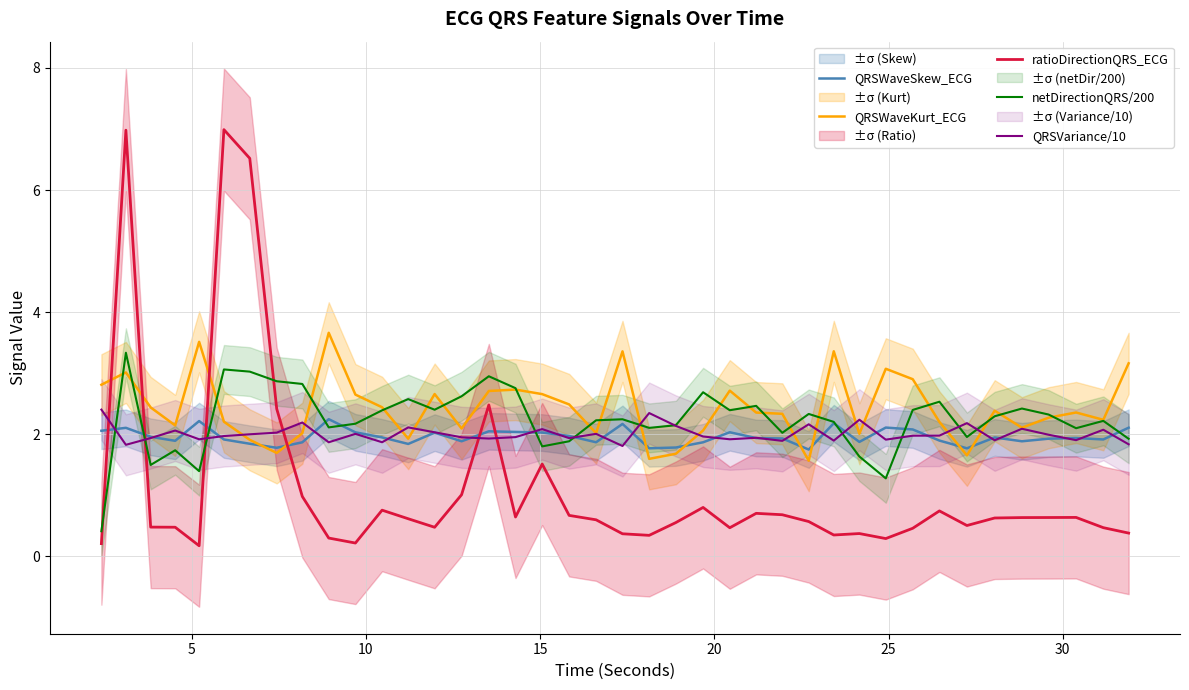

What are all the series names shown in the legend?

QRSWaveSkew_ECG, QRSWaveKurt_ECG, ratioDirectionQRS_ECG, netDirectionQRS/200, QRSVariance/10